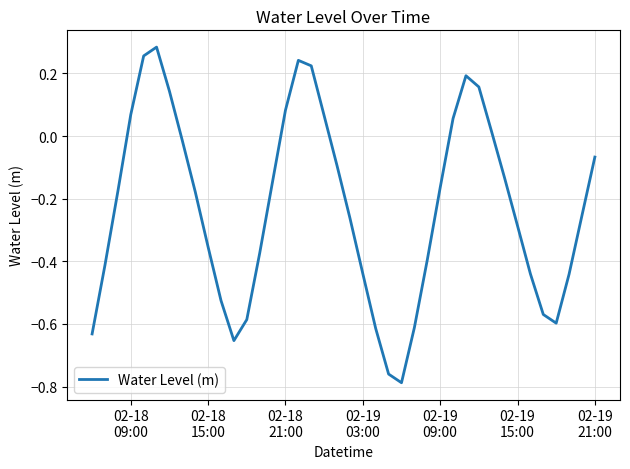

What is the difference between the maximum and second lowest values?

1.0